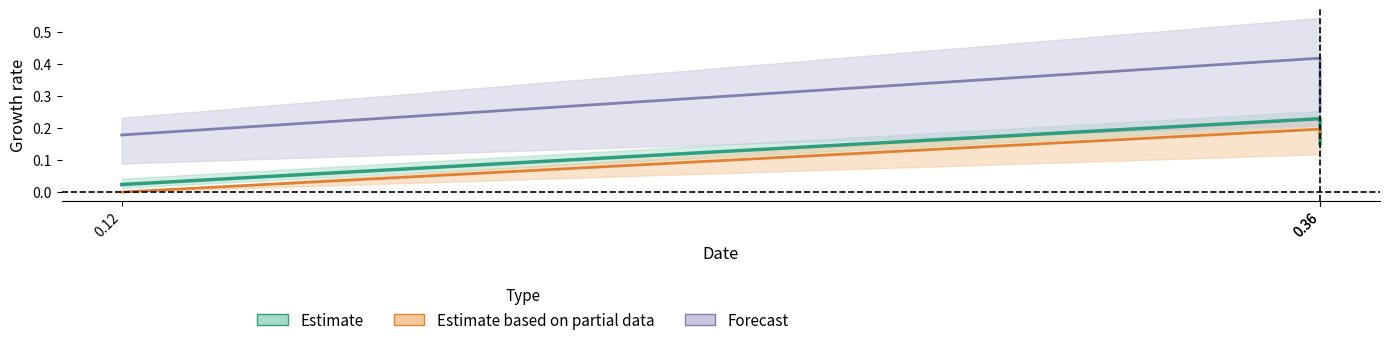

Is it true that Estimate equals 0.0 at 0.12?

True